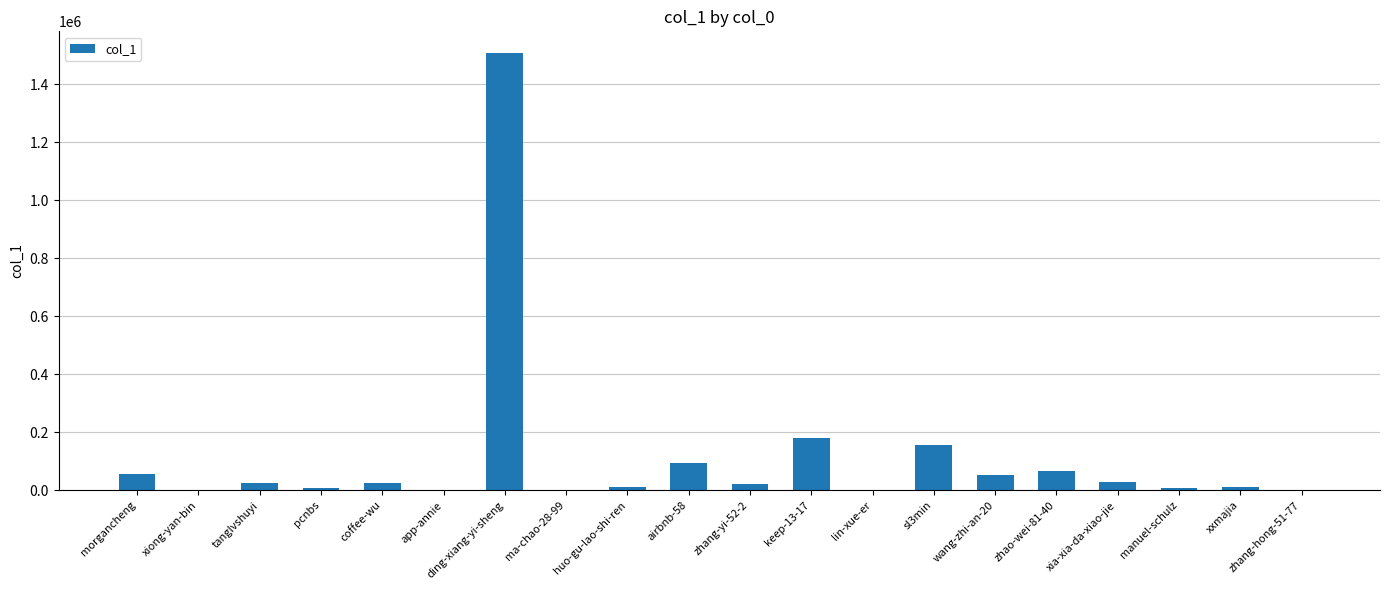

What is the change in value from xxmajia to zhang-hong-51-77?

-10092